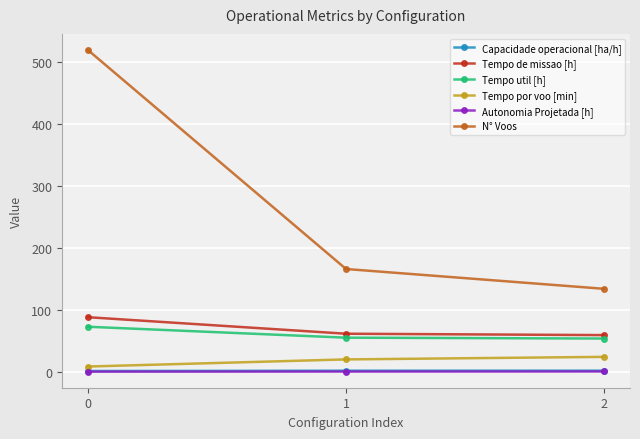

Which series has the largest total across all categories?

N° Voos